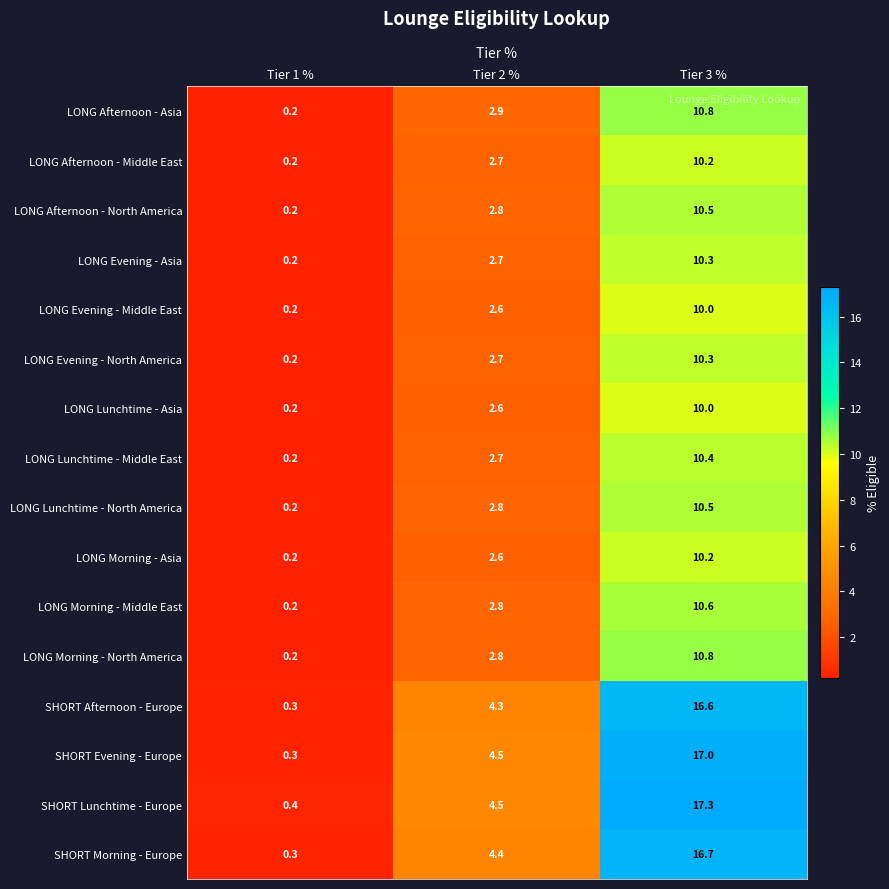

What is the sum of the LONG Afternoon - North America values at Tier 1 % and Tier 2 %?

3.0